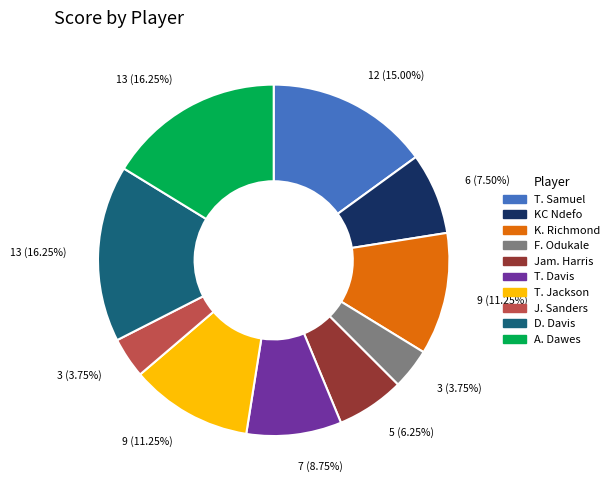

Between Jam. Harris and T. Davis, which is larger?

T. Davis